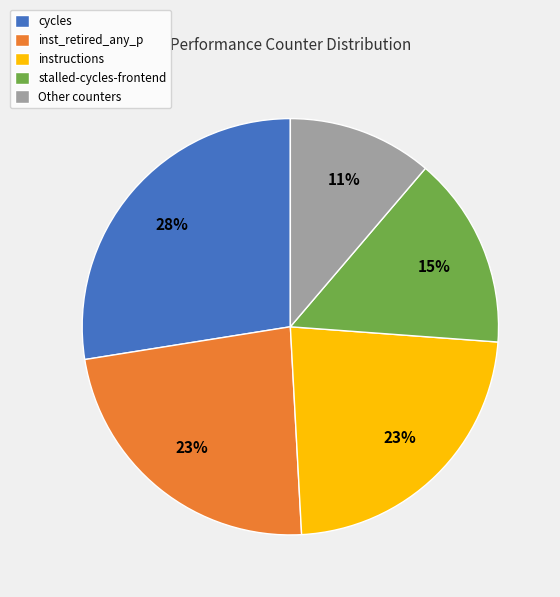

To the nearest percent, what is the average slice percentage?

20%